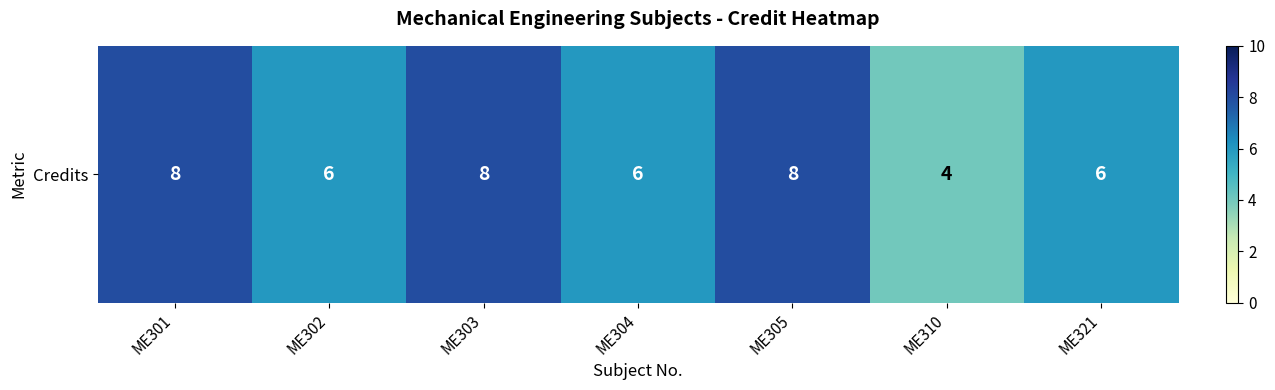

The value at ME302 is 6. True or false?

True